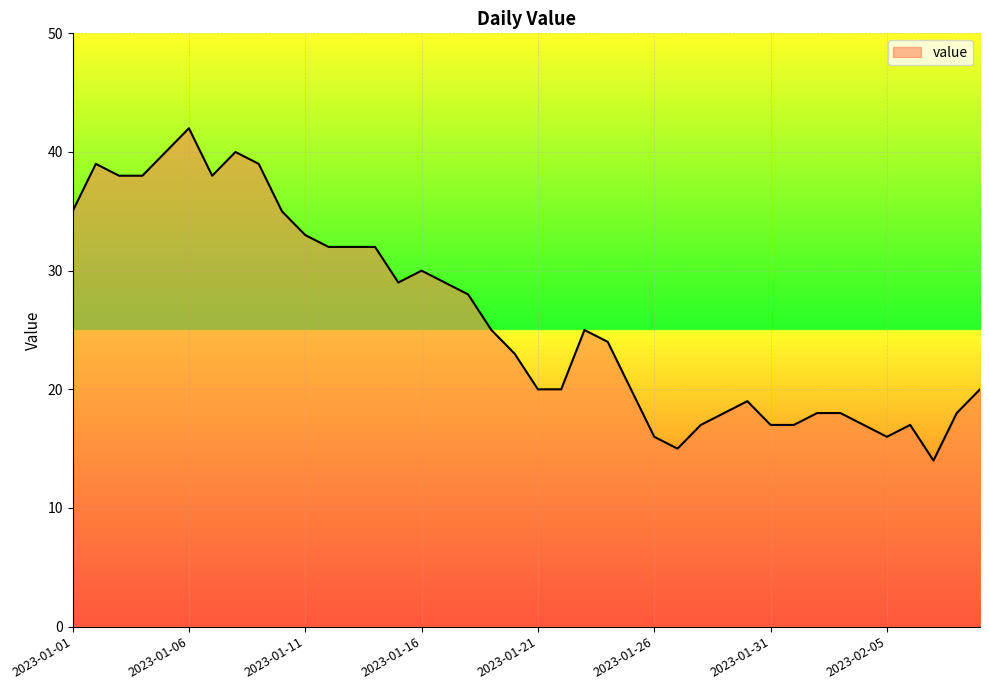

What is the greatest value displayed?

42